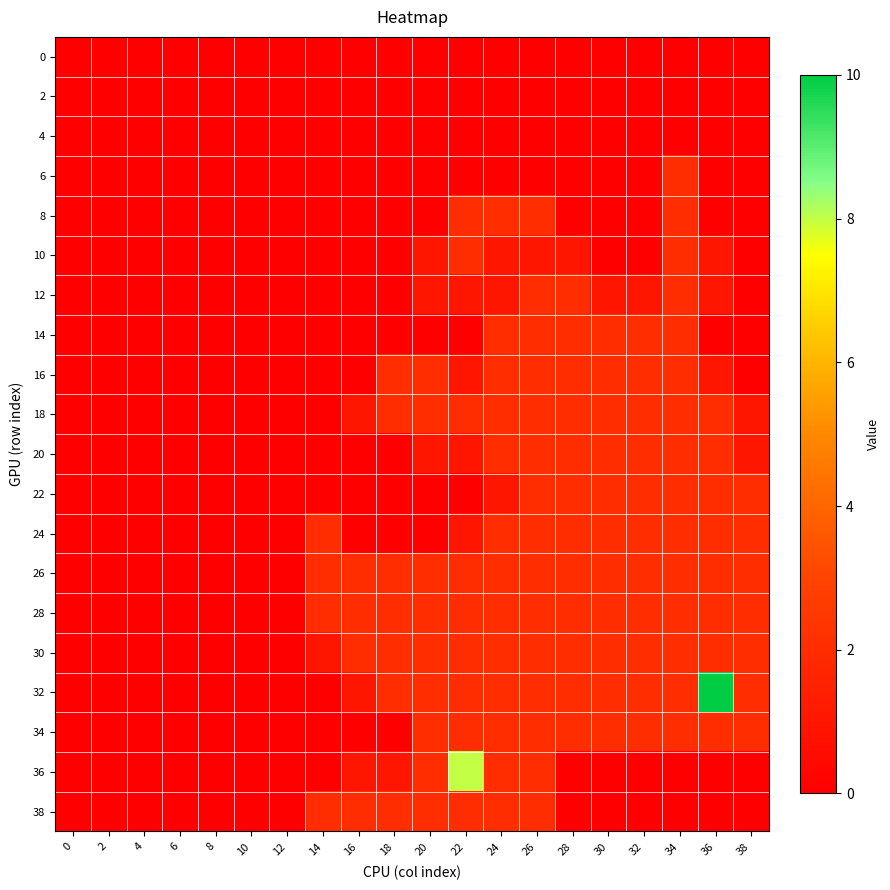

How many categories are shown in the chart?

20